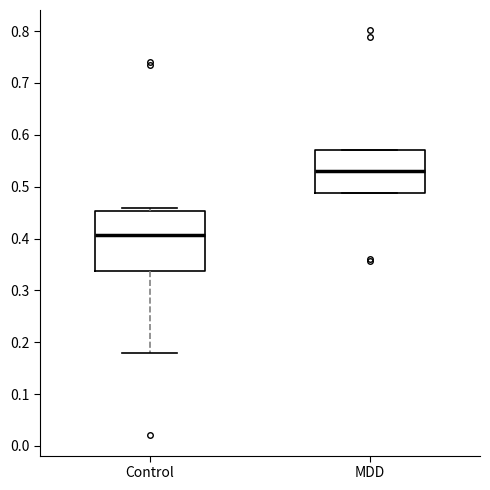

Which box has the lowest median line?

Control